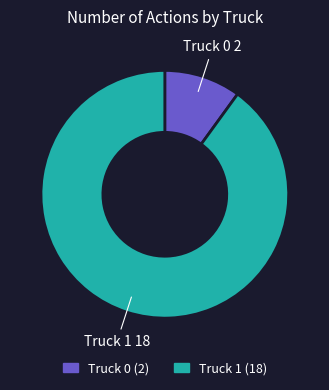

Which category has the smallest portion of the pie?

Truck 0